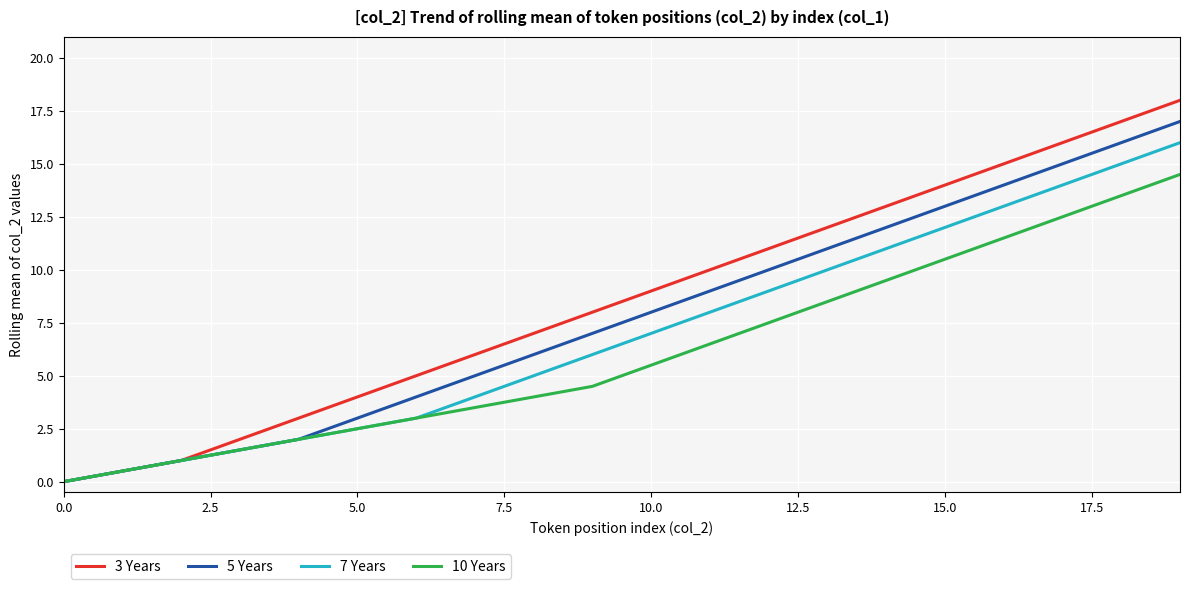

Which series has the widest spread of values?

3 Years